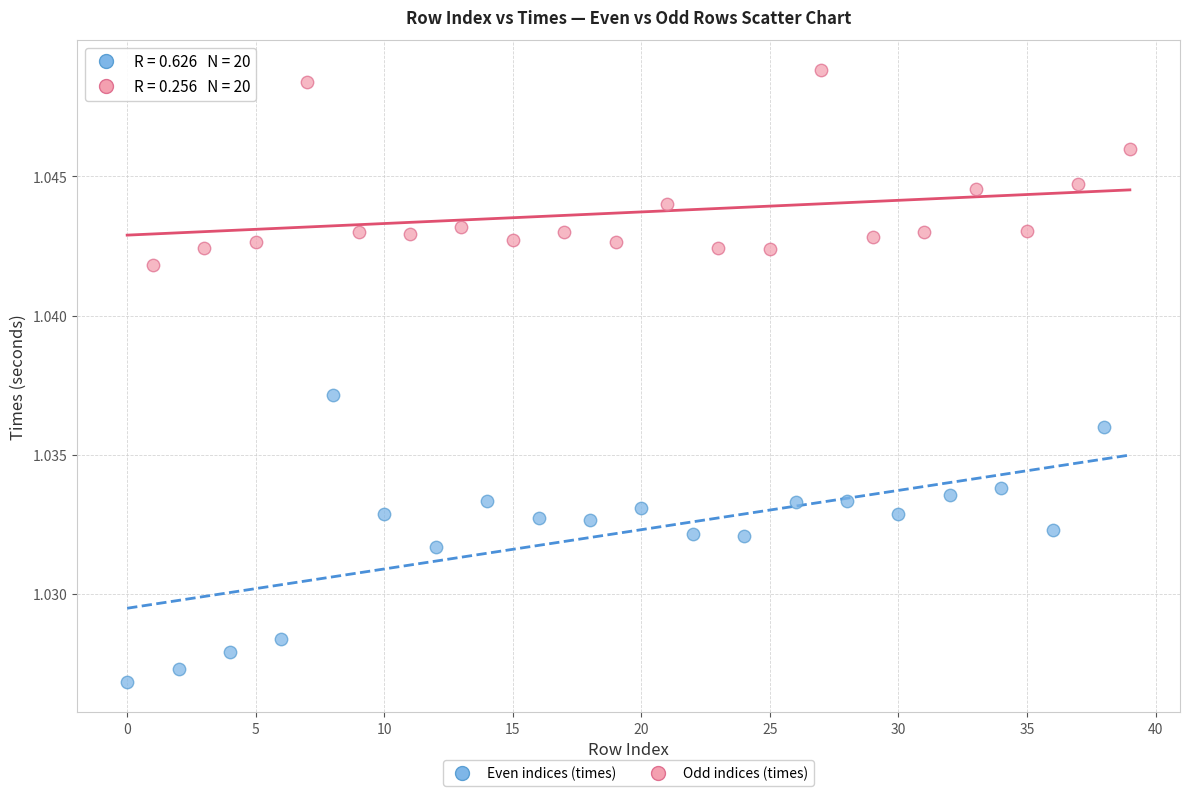

Which series has the widest spread of Y values?

Even indices (times)